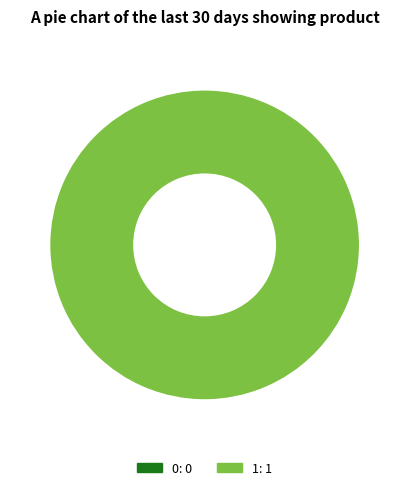

Which category accounts for the majority?

1